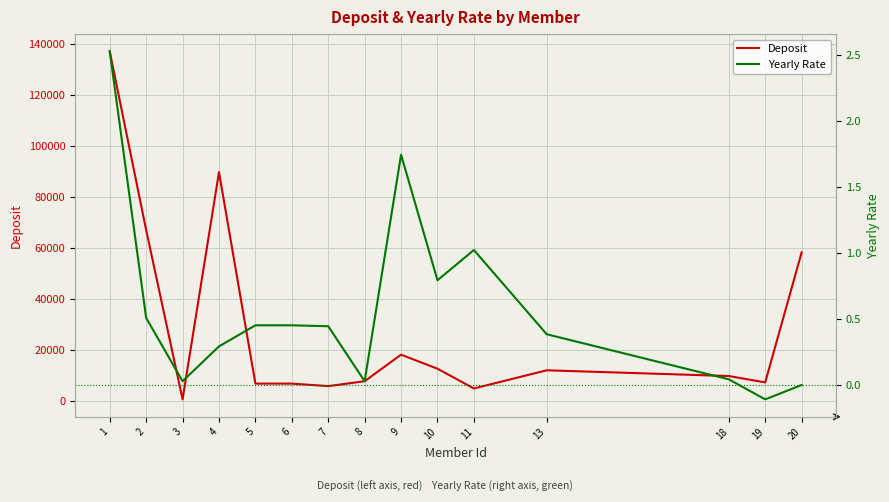

Reading left to right, transcribe all the data shown in this chart.

Deposit: 1=137000.0	2=67030.1	3=701.7	4=89683.0	5=6876.6	6=6876.6	7=5890.7	8=7800.0	9=18211.1	10=12707.4	11=4966.2	13=12090.3	18=9841.0	19=7349.4	20=58268.7
Yearly Rate: 1=2.5	2=0.5	3=0.0	4=0.3	5=0.5	6=0.5	7=0.4	8=0.0	9=1.7	10=0.8	11=1.0	13=0.4	18=0.0	19=-0.1	20=-0.0